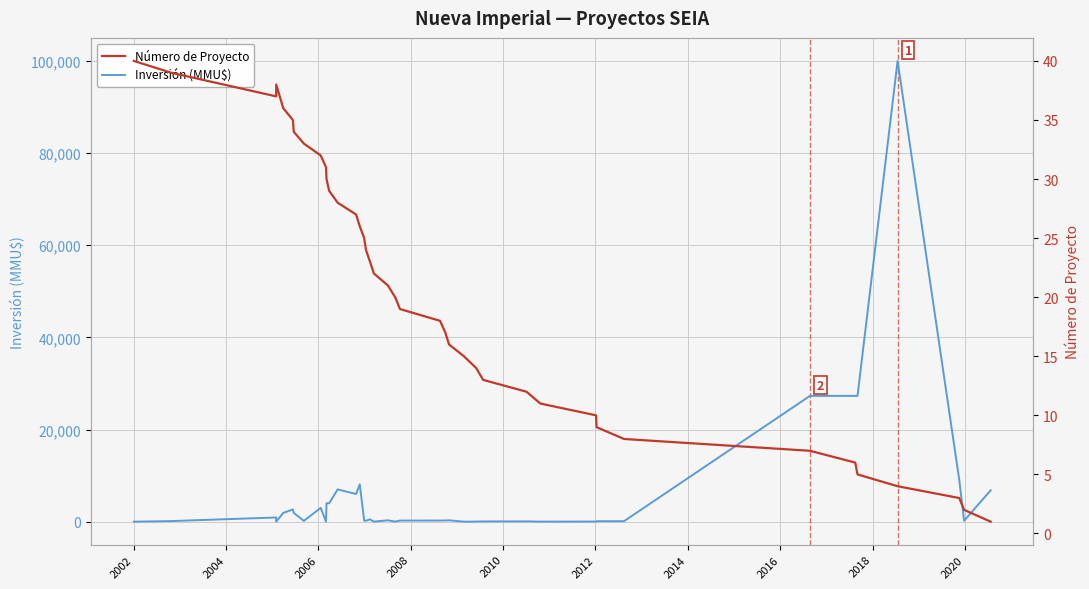

What is the difference between the second highest and minimum values in the Inversión (MMU$) series?

27300